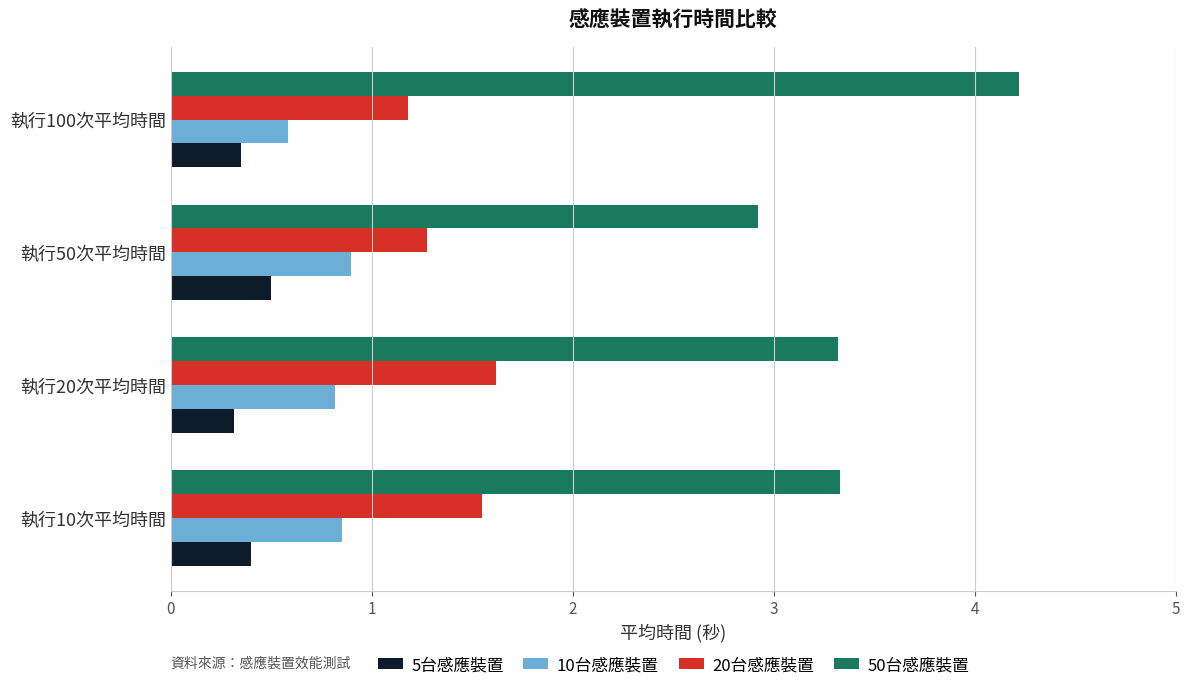

List the series in order of their peak value, highest first.

50台感應裝置, 20台感應裝置, 10台感應裝置, 5台感應裝置